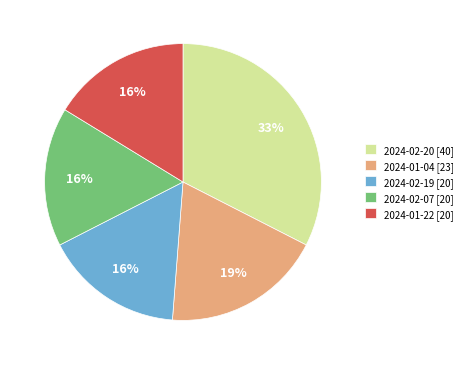

Approximately how many times larger is the value at 2024-01-04 [23] compared to 2024-02-20 [40]?

0.6